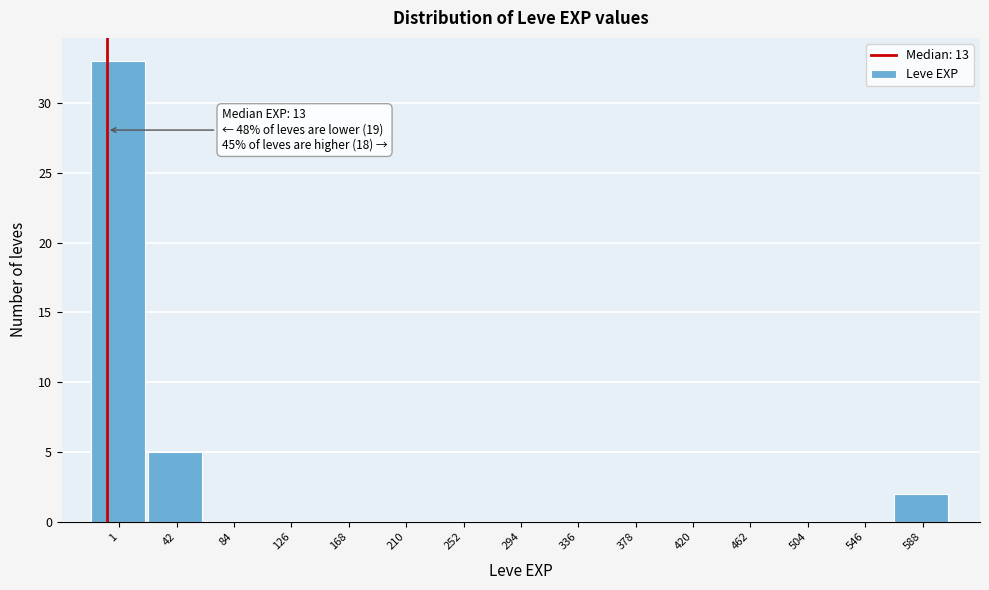

Reading left to right, list all the values displayed in this chart.

1=33	42=5	84=0	126=0	168=0	210=0	252=0	294=0	336=0	378=0	420=0	462=0	504=0	546=0	588=2